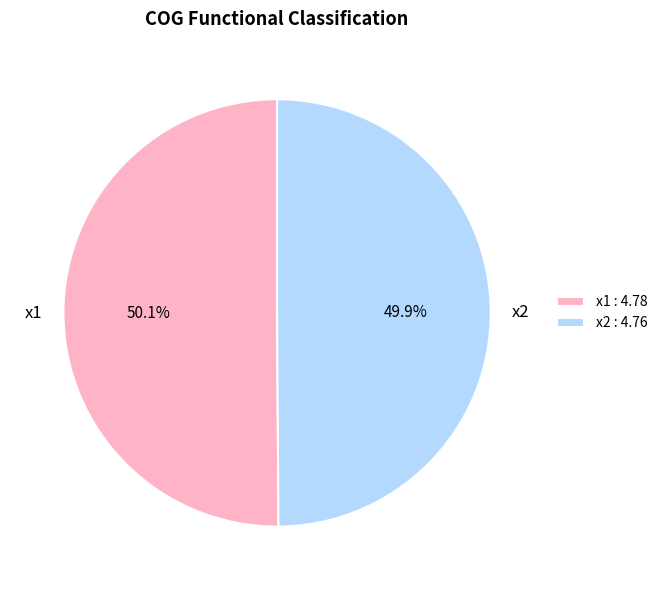

To the nearest percent, what portion does x2 represent?

50%